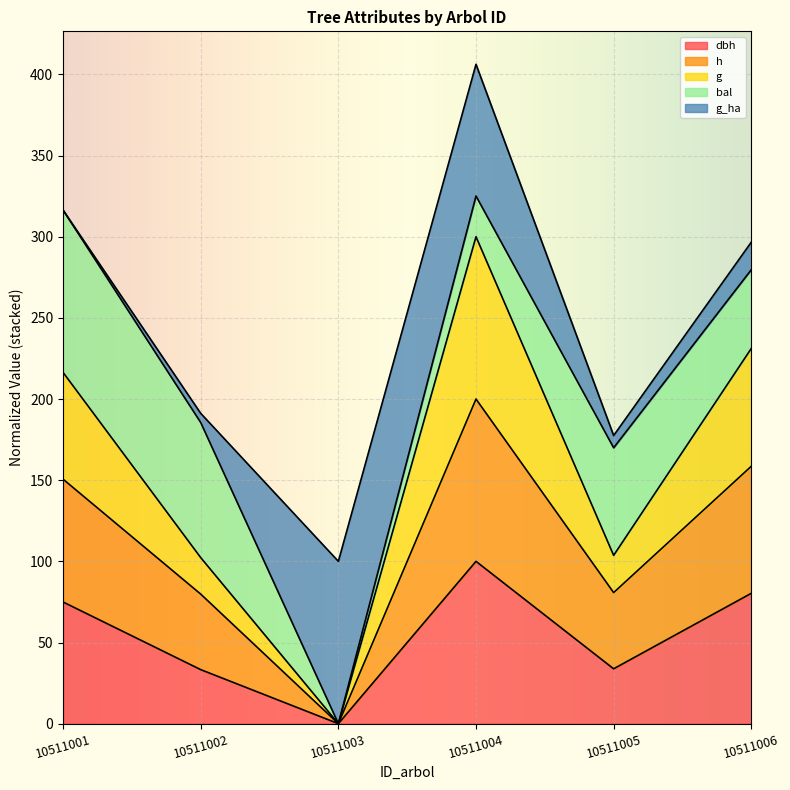

Is it true that g equals 216.4 at 10511001?

True